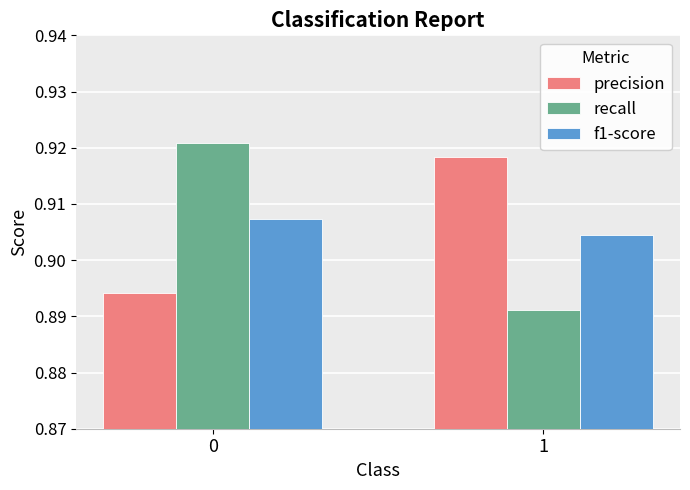

True or false: recall has a value of 0.4 at 0.

False